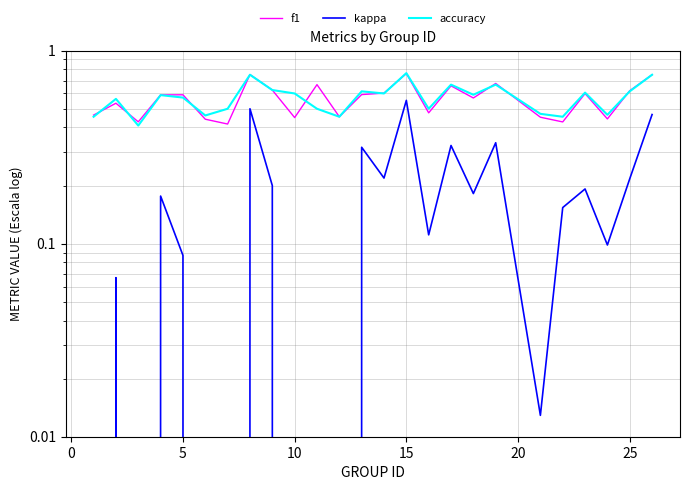

How many lines are shown in the chart?

3